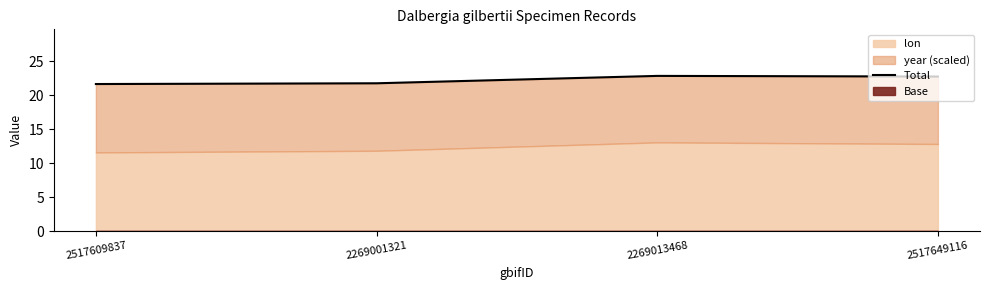

At which label is the value closest to 22?

2269001321